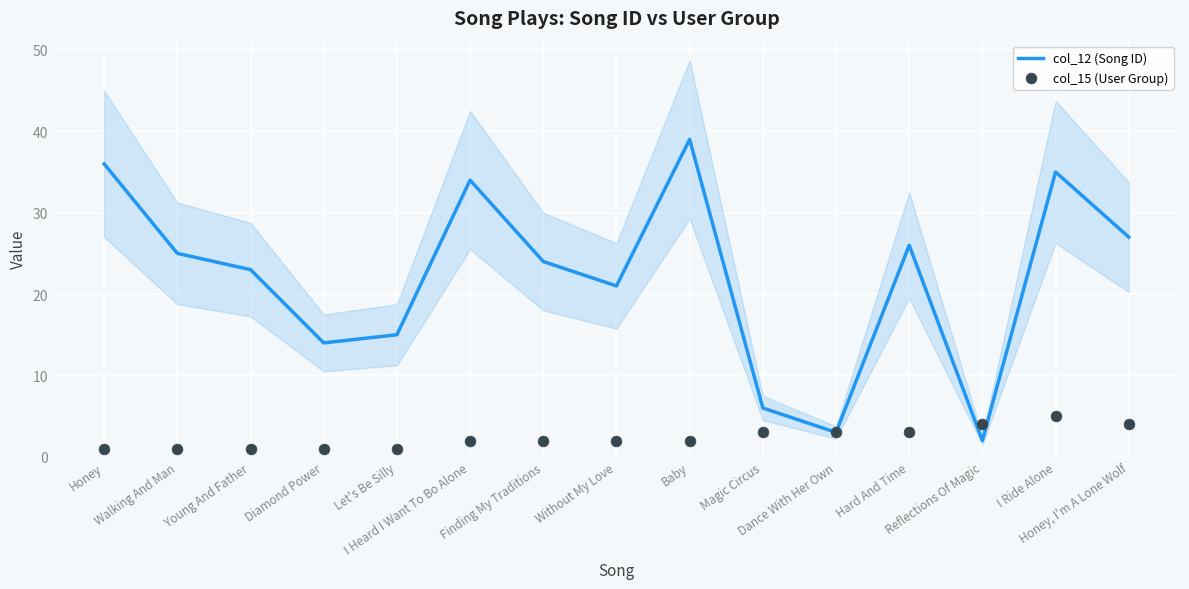

At how many categories does at least one series exceed 14?

11